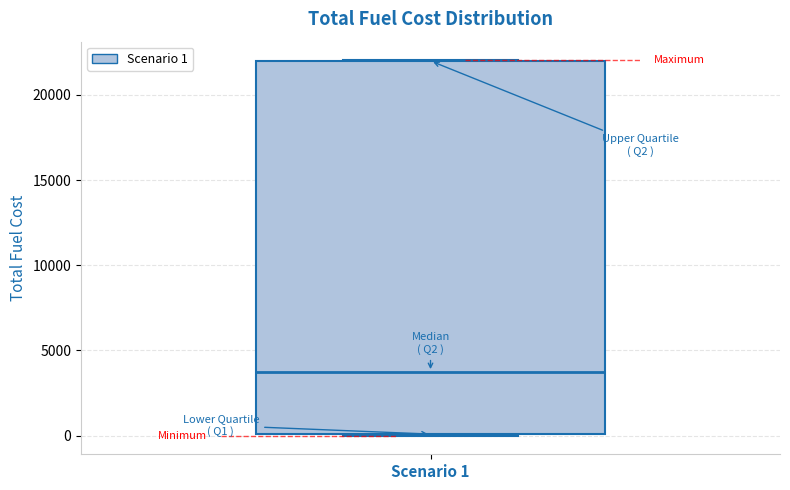

Read this box plot against the y-axis: the position of the median line, the range covered by the box, and the ends of both whiskers. The values are not printed on the chart, so give them approximately, as read against the axis.

median 3500, box 0 to 22000, whiskers 0 to 22000